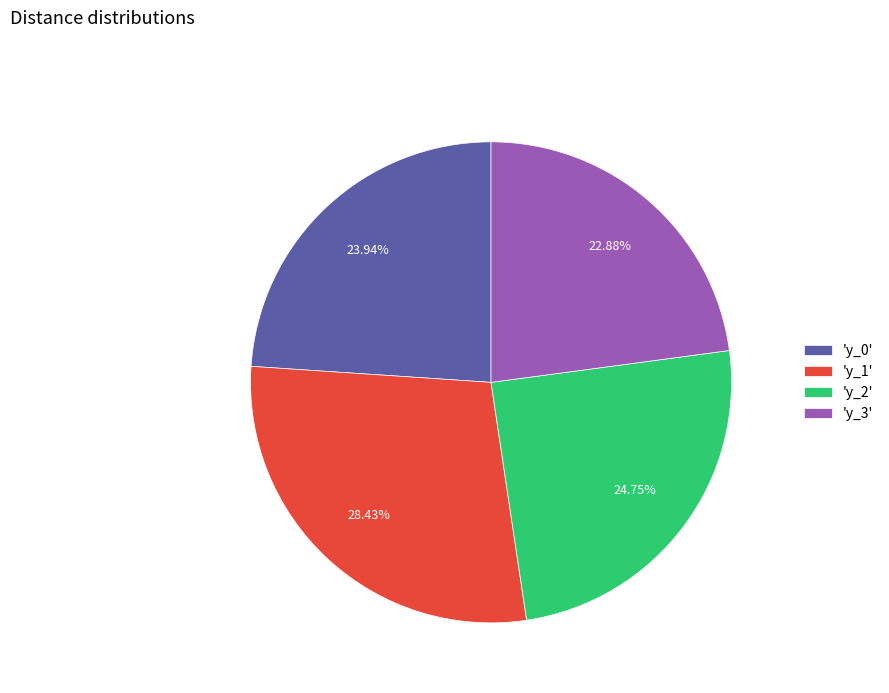

Rank the categories by value from lowest to highest.

'y_3', 'y_0', 'y_2', 'y_1'